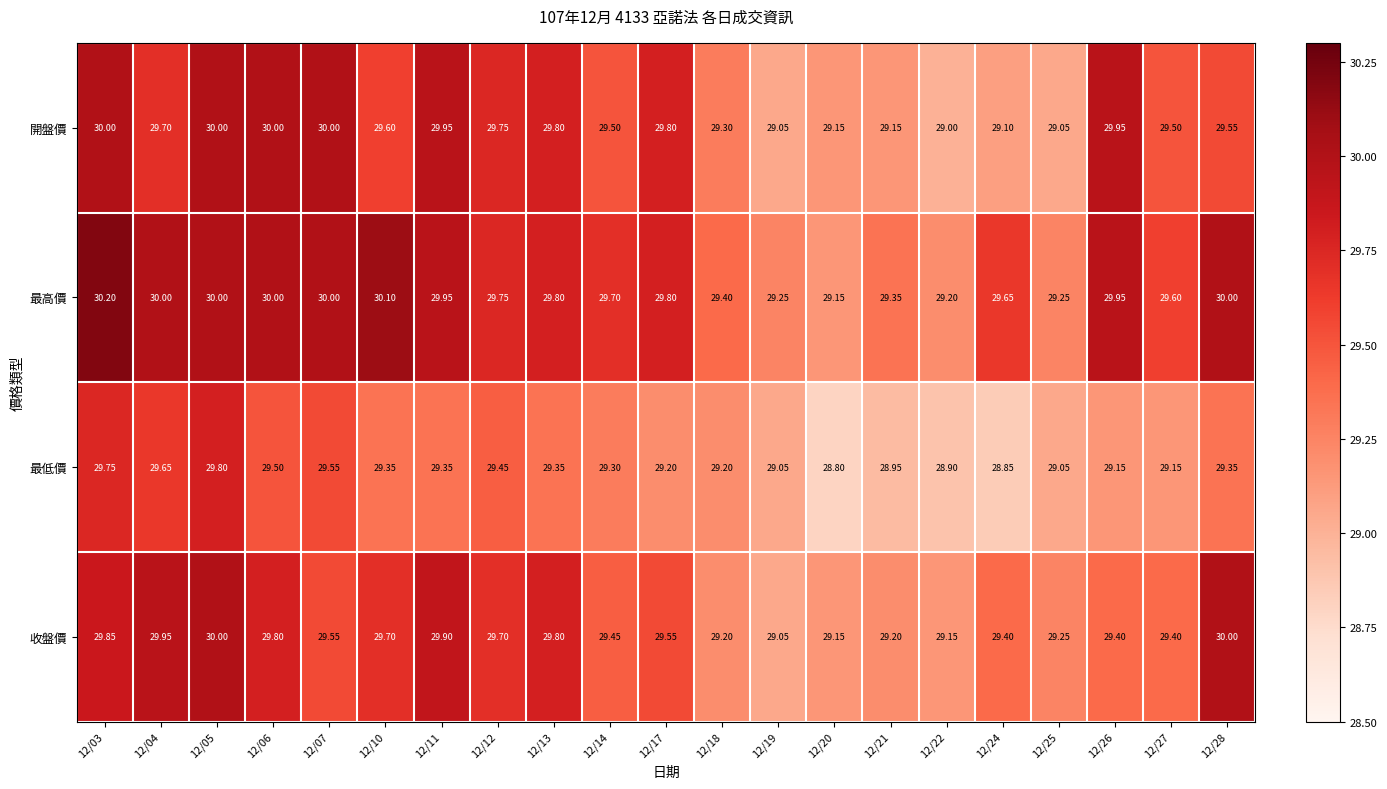

What is the greatest value displayed?

30.2